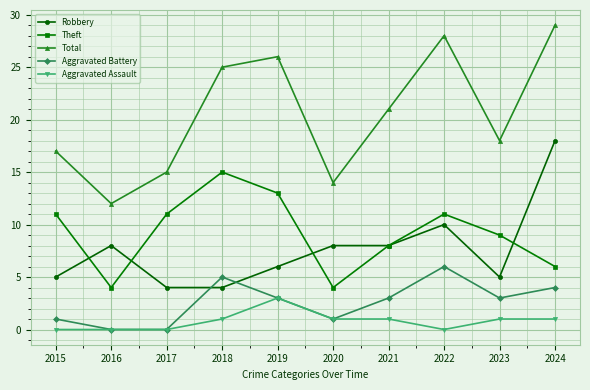

Is it true that Aggravated Battery equals 4 at 2024?

True